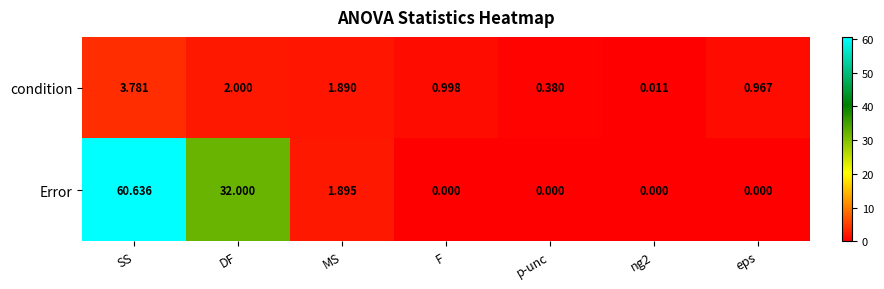

Which series has the widest spread of values?

Error